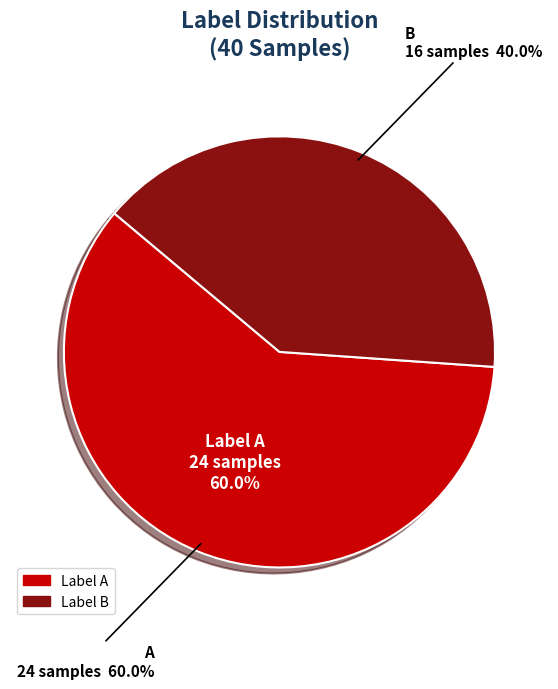

The A slice represents 69% of the pie. True or false?

False